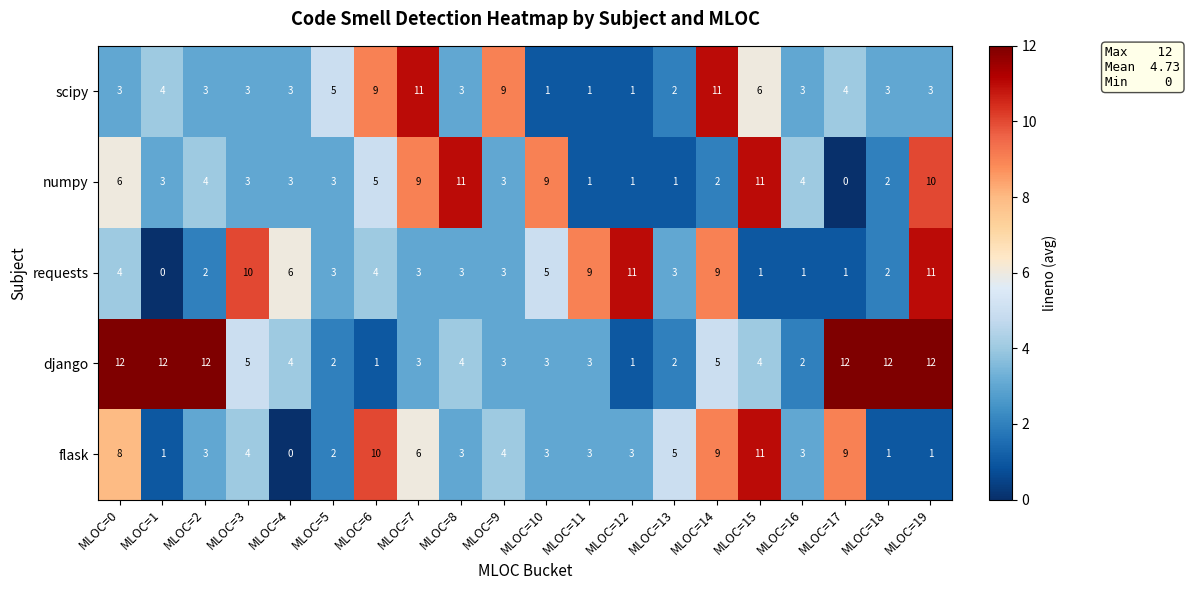

Is it true that django equals 6 at MLOC=19?

False